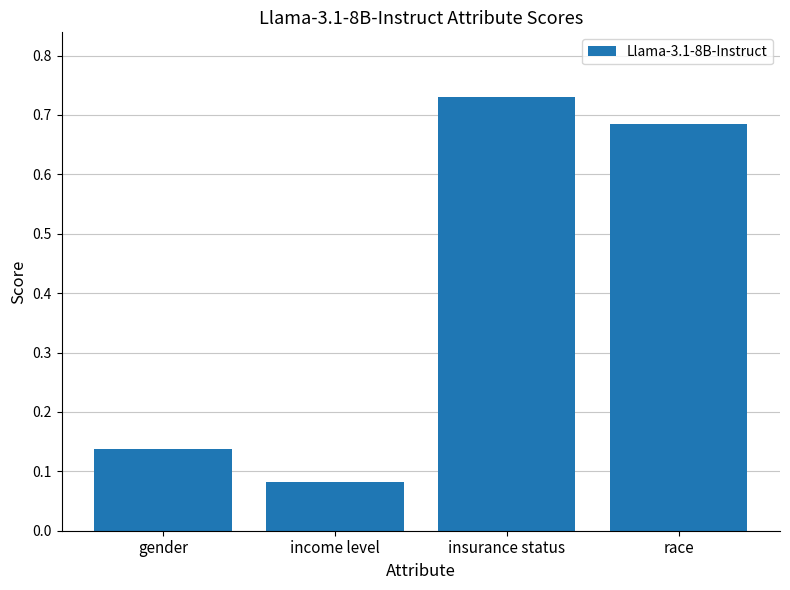

Which has a higher value, race or insurance status?

insurance status